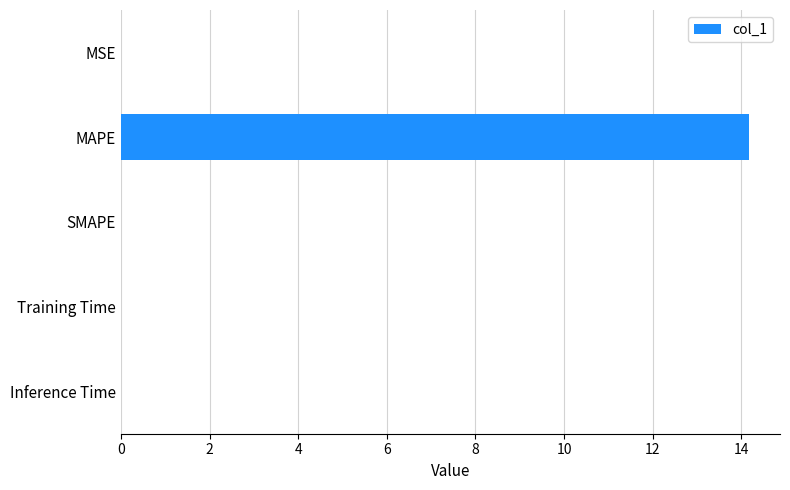

At which category does the chart reach its peak across all series?

MAPE